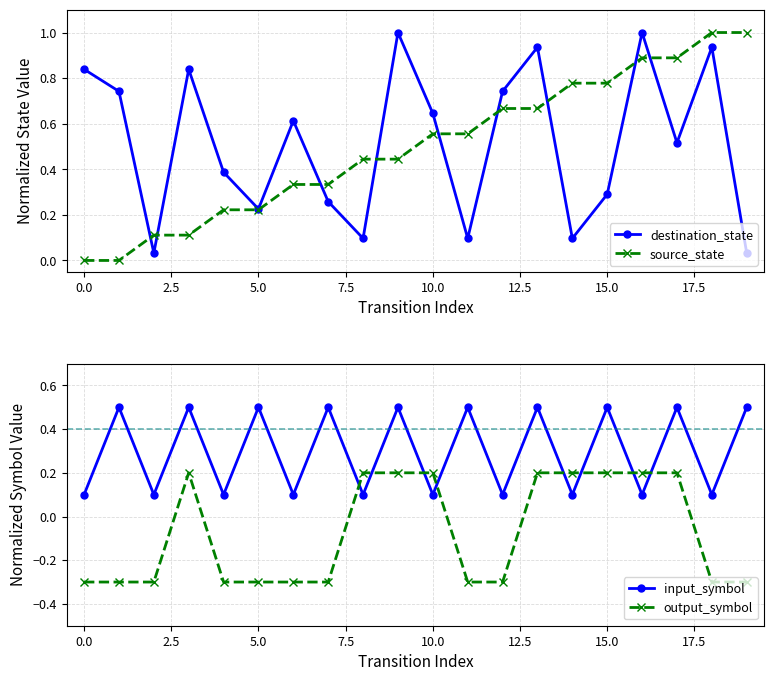

What is the label of the 17th point from the left?

16